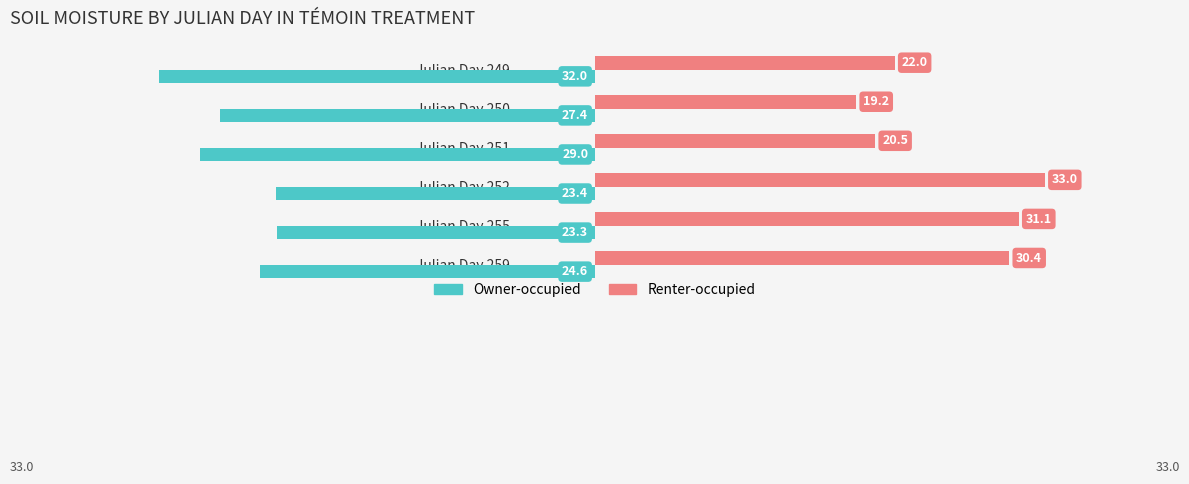

What is the sum of all Renter-occupied values?

156.1